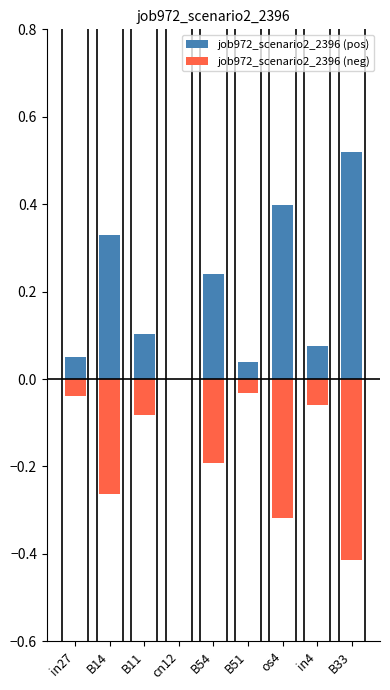

What is the sum of the job972_scenario2_2396 (pos) values at B54 and B51?

0.3